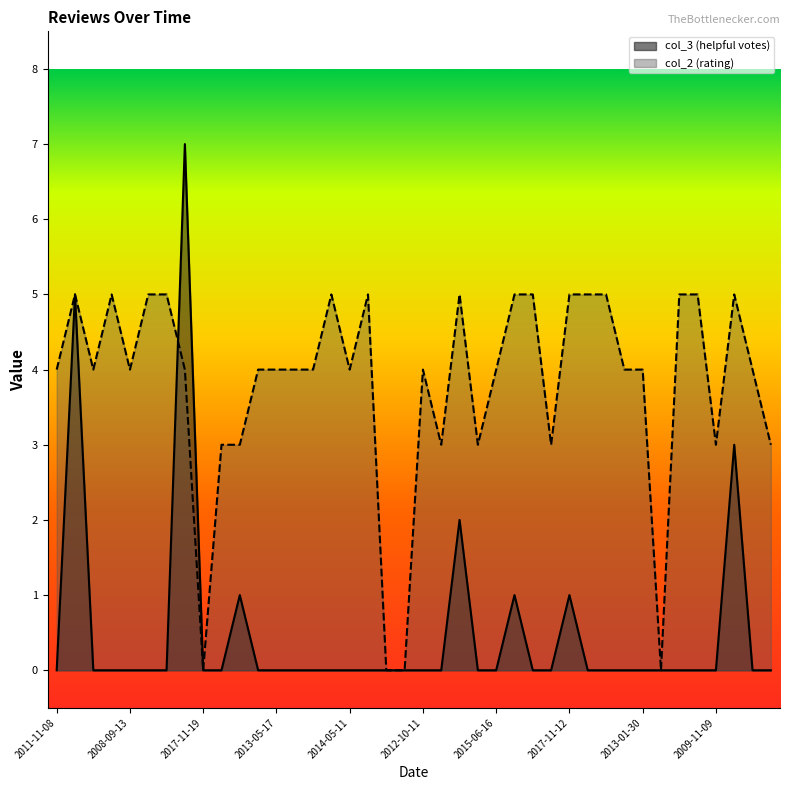

What is the label of the 18th point from the left?

2011-09-01